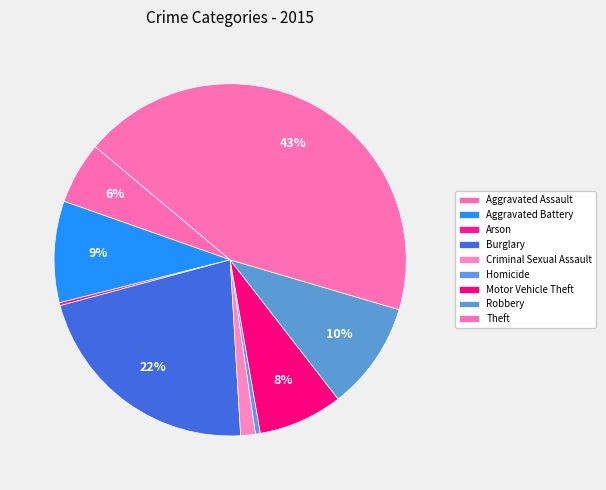

How many slices are in this pie chart?

9